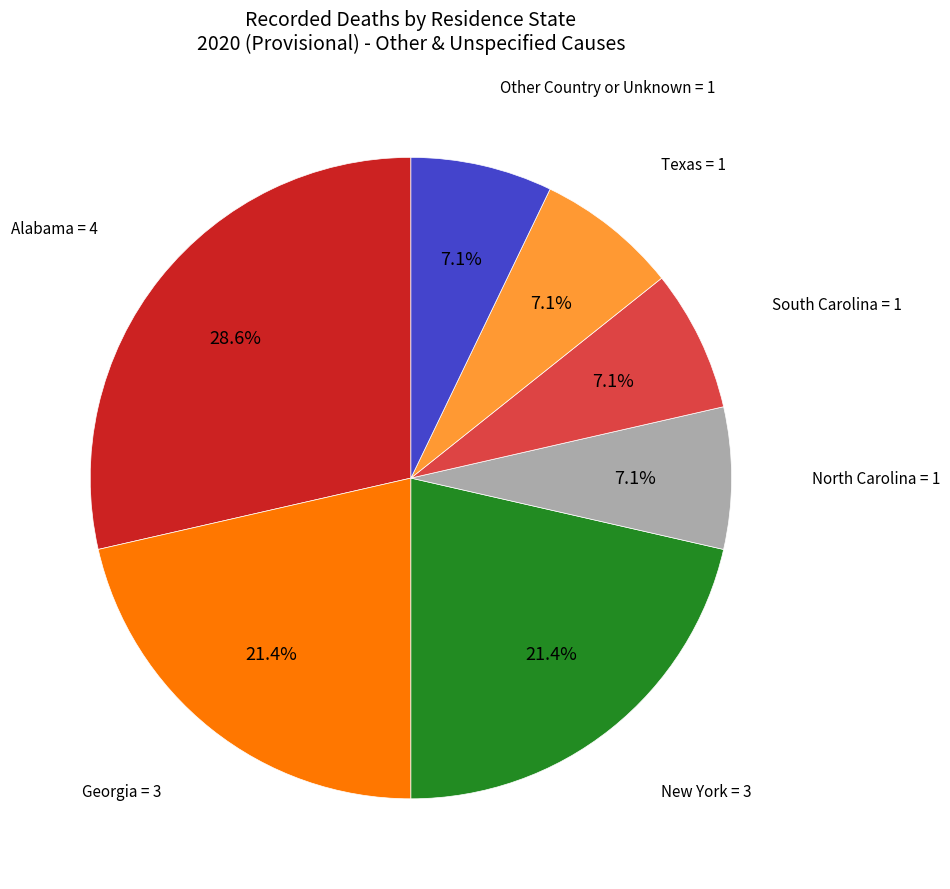

Does any single category account for the majority?

No